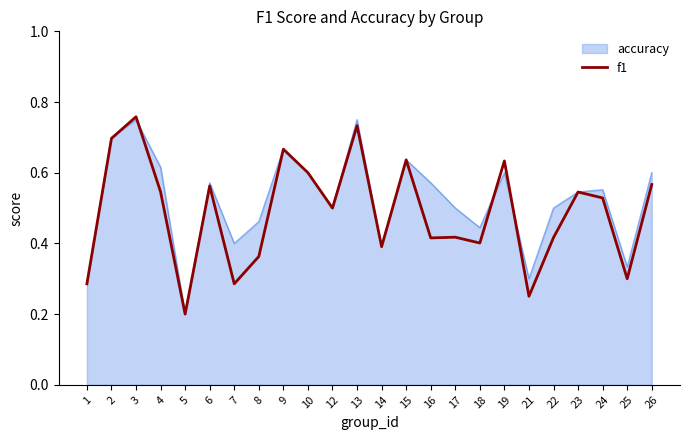

At which label does f1 reach its peak?

3